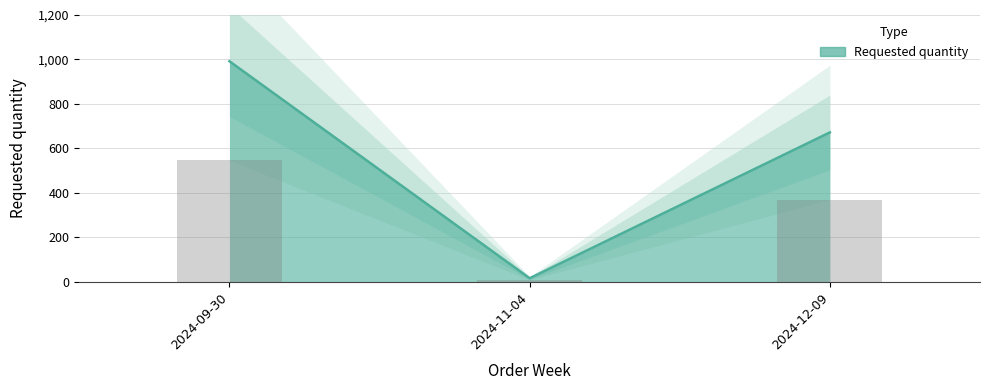

Reading left to right, list all the values displayed in this chart.

2024-09-30=992	2024-11-04=16	2024-12-09=672